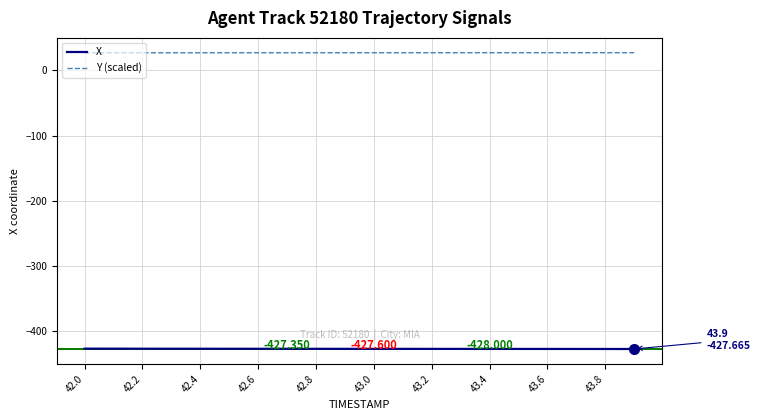

True or false: Y (scaled) and X cross at least once.

False